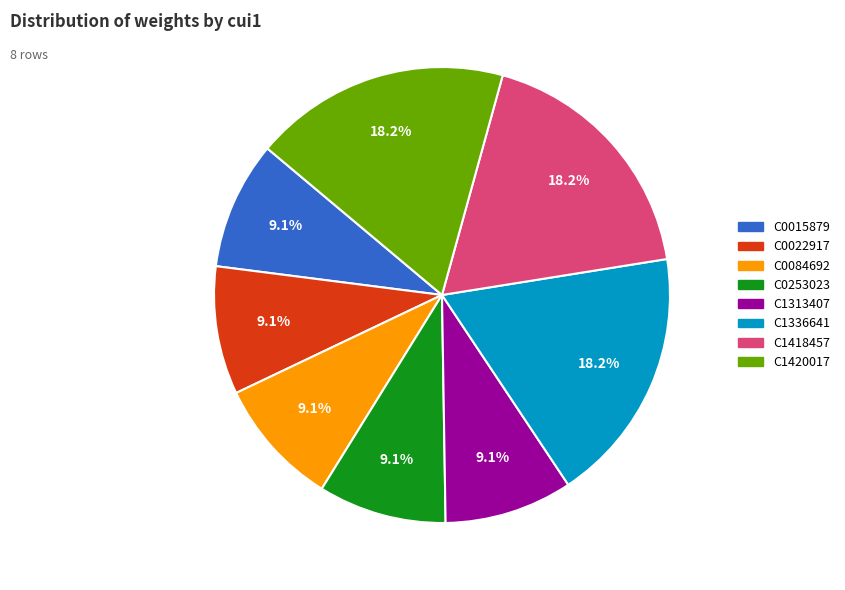

Does any single category account for the majority?

No